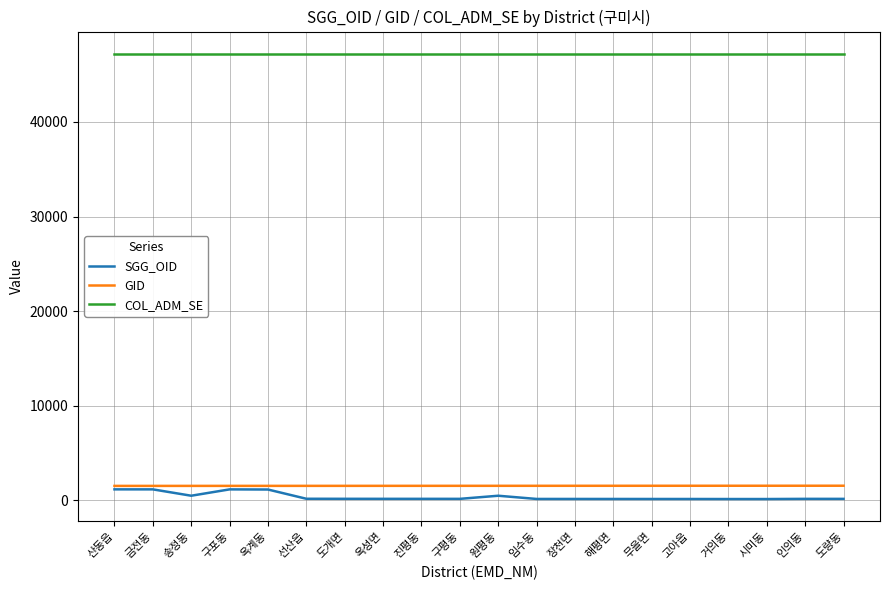

True or false: COL_ADM_SE and SGG_OID cross at least once.

False